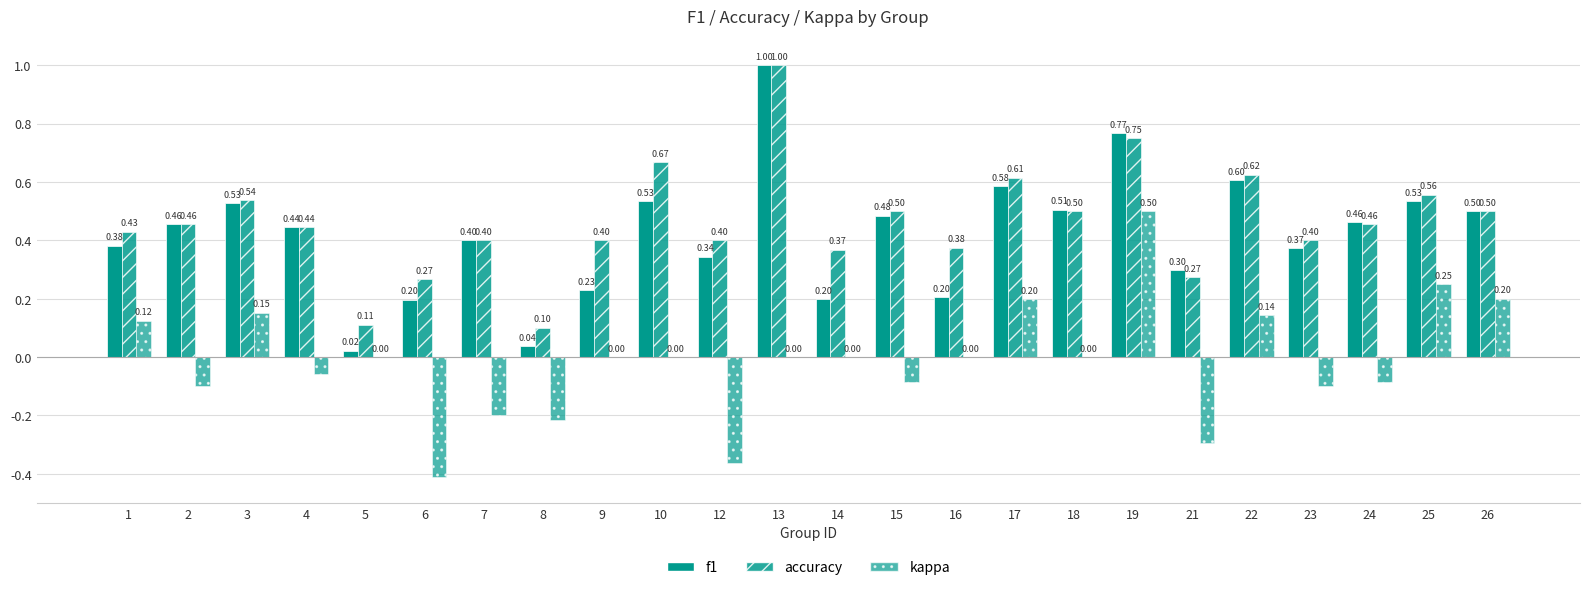

Rank the series by their maximum value, from highest to lowest.

f1, accuracy, kappa